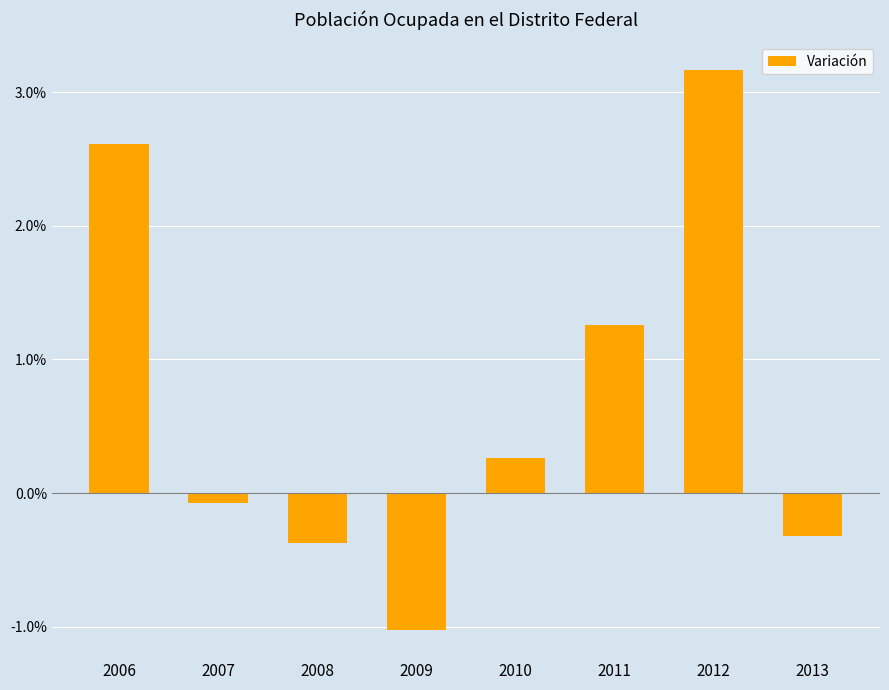

Does the chart contain any negative values?

Yes